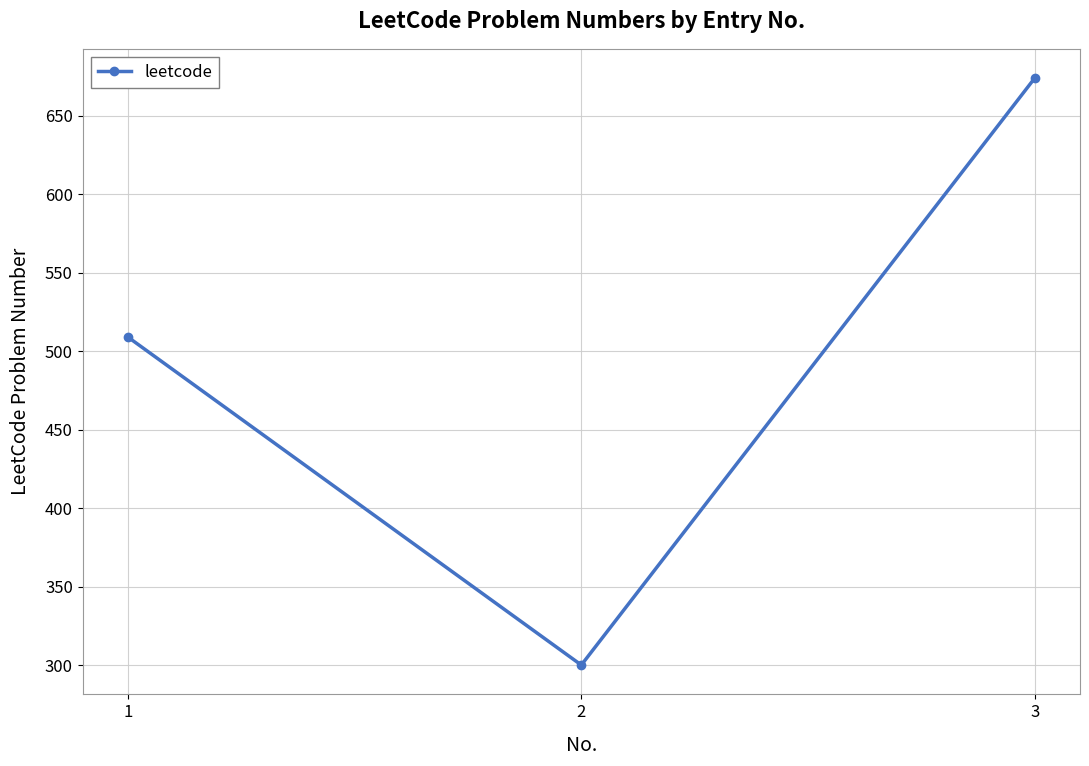

List the labels in order of value, smallest first.

2, 1, 3